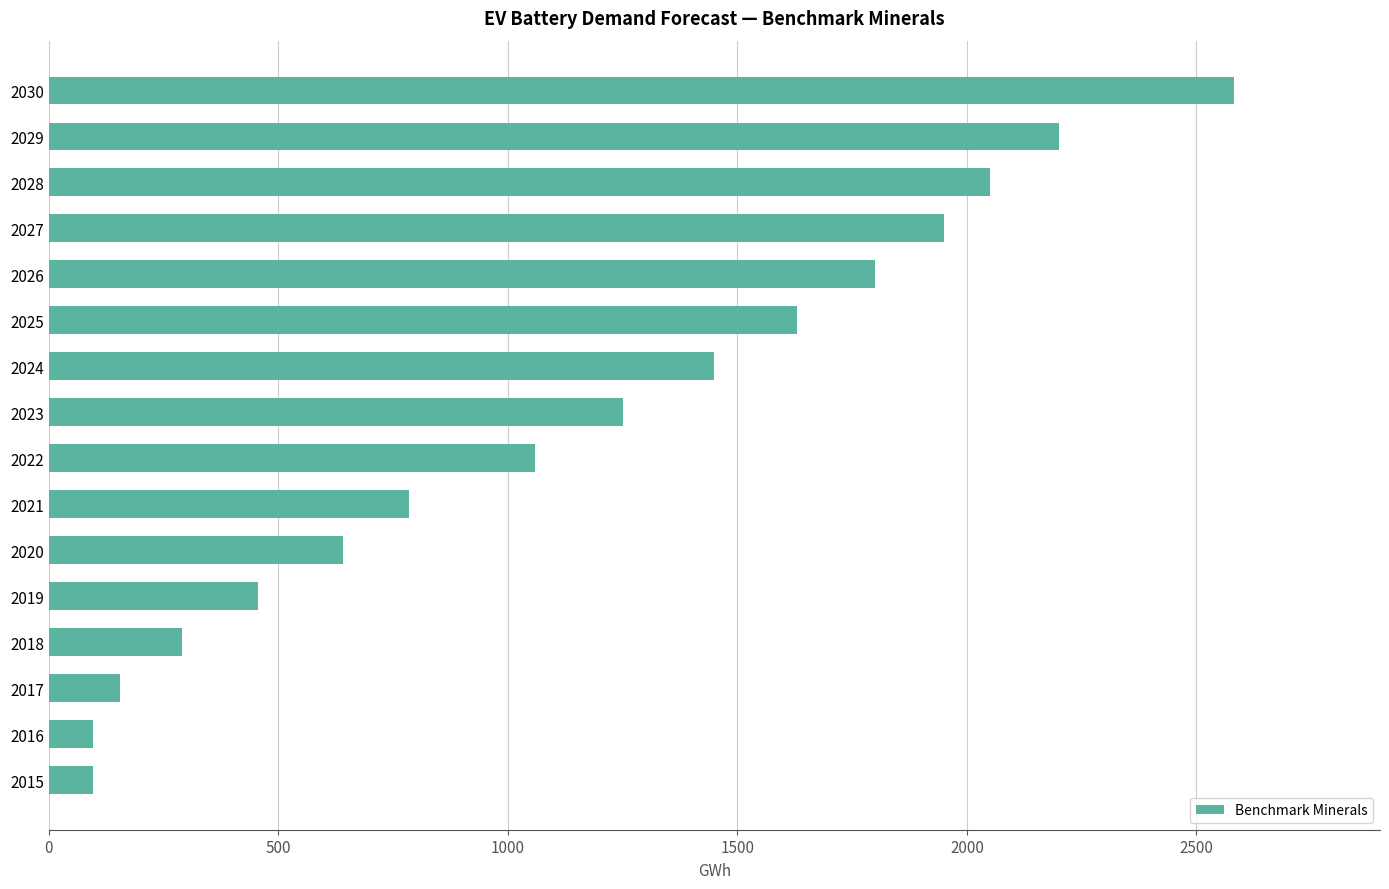

What value does the data have at 2016?

96